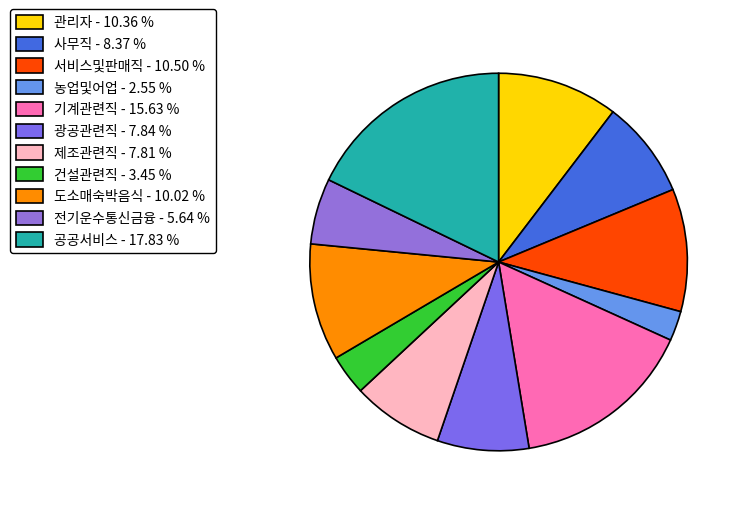

Count the number of slices in the pie.

11